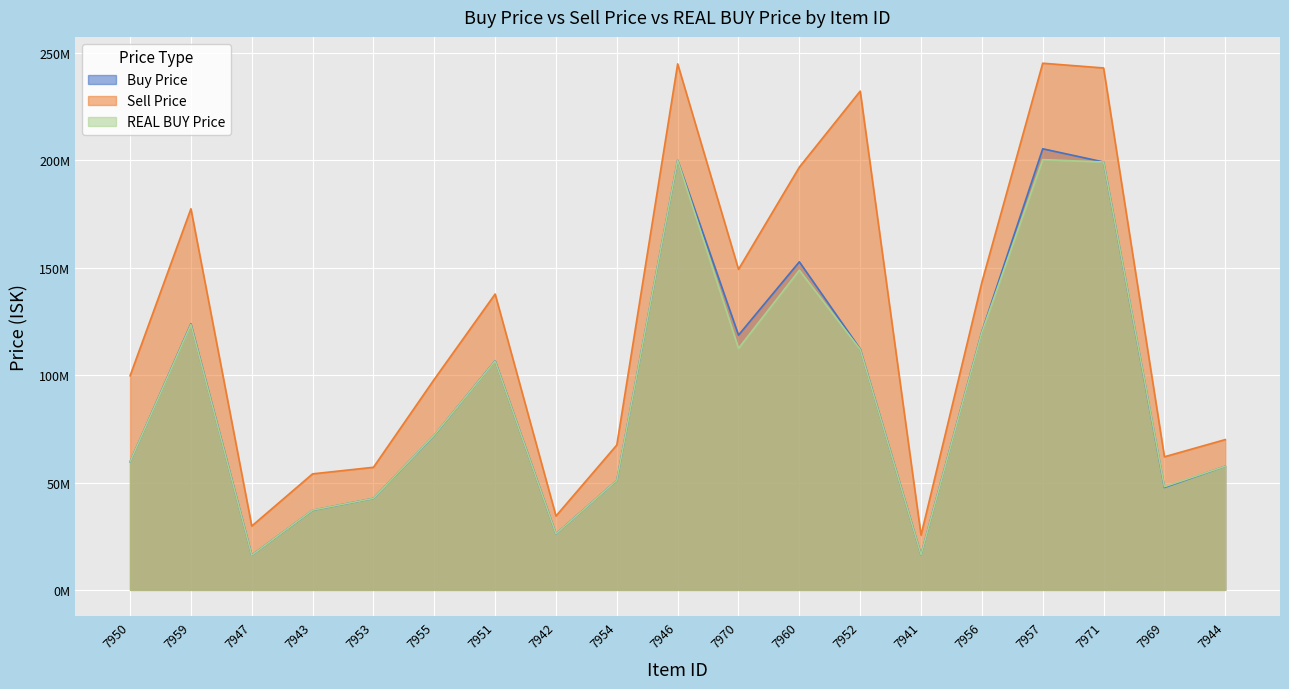

What is the difference between the Sell Price values at 7944 and 7969?

8010000.0